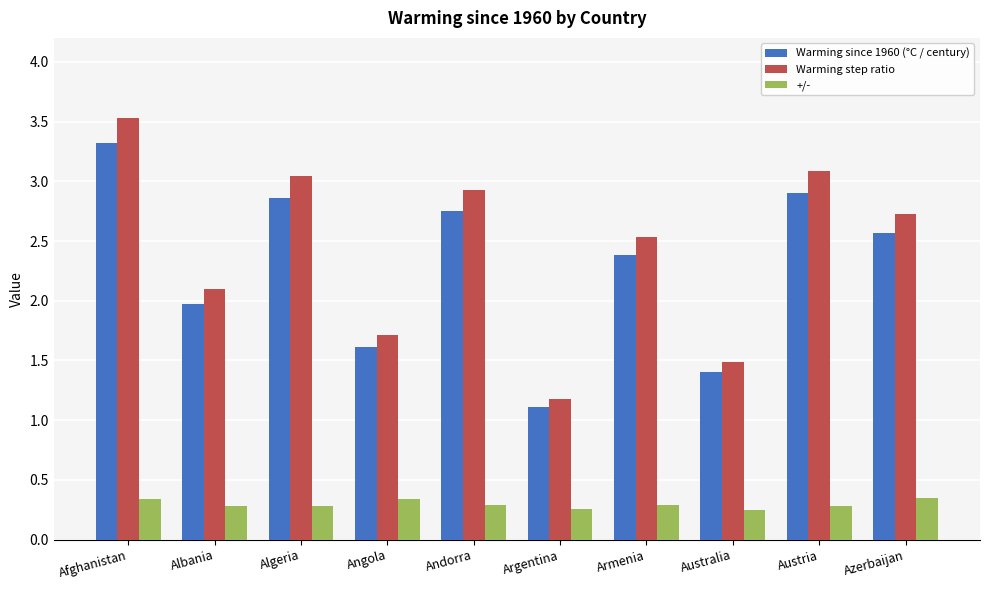

What is the label of the 10th bar from the left?

Azerbaijan